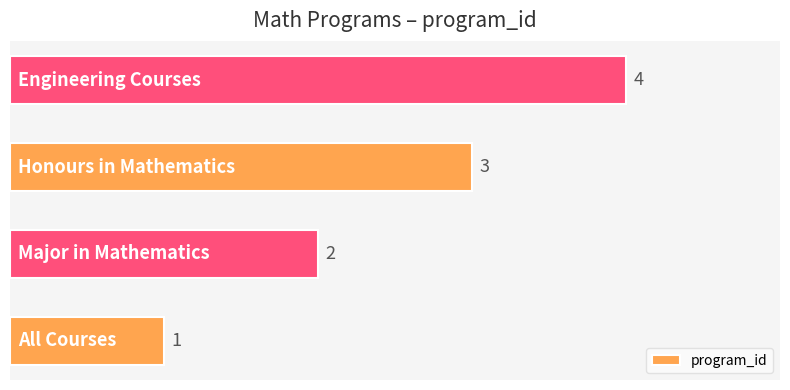

How many values are between 2 and 4?

3